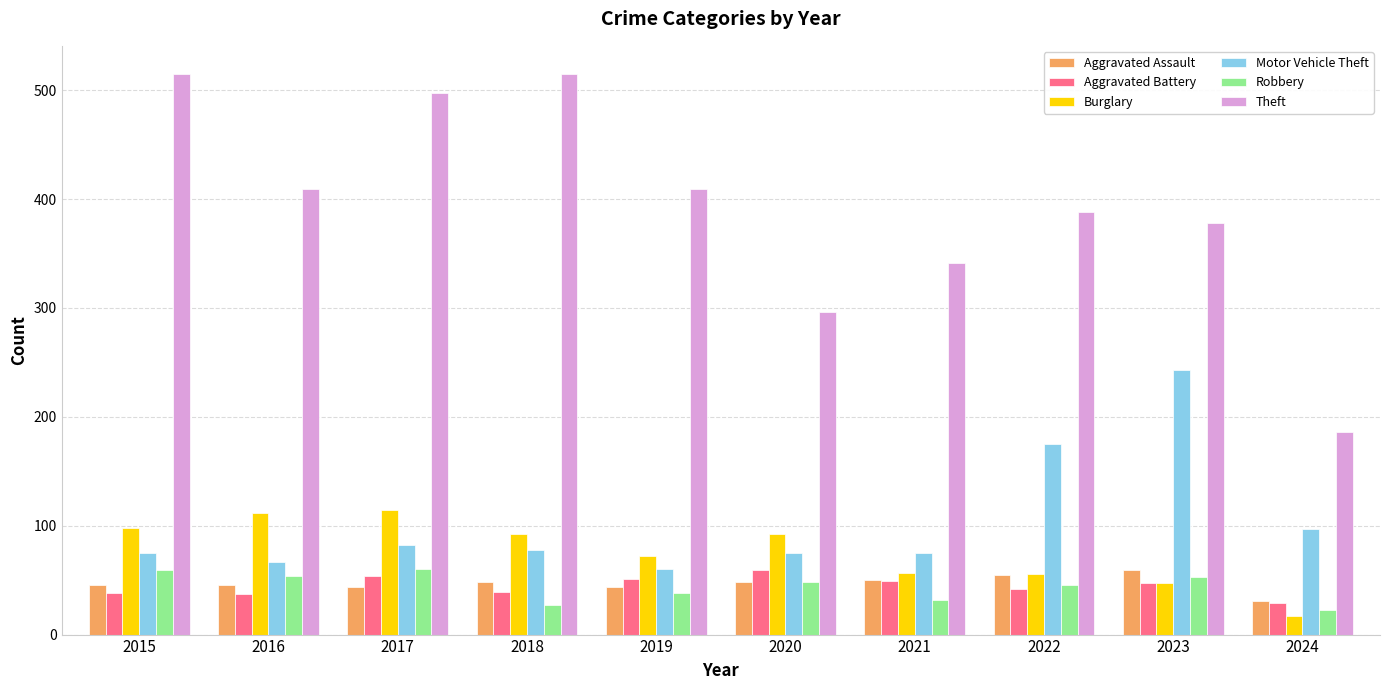

Count the number of data series in this chart.

6